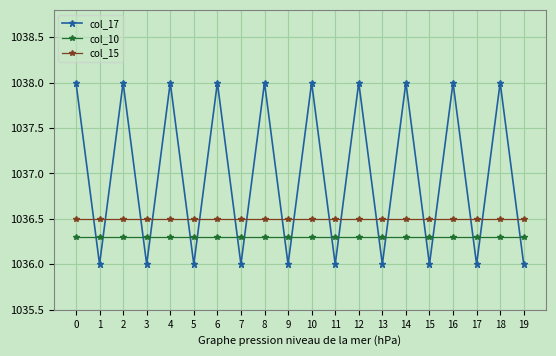

Which series has the largest range (max minus min)?

col_17